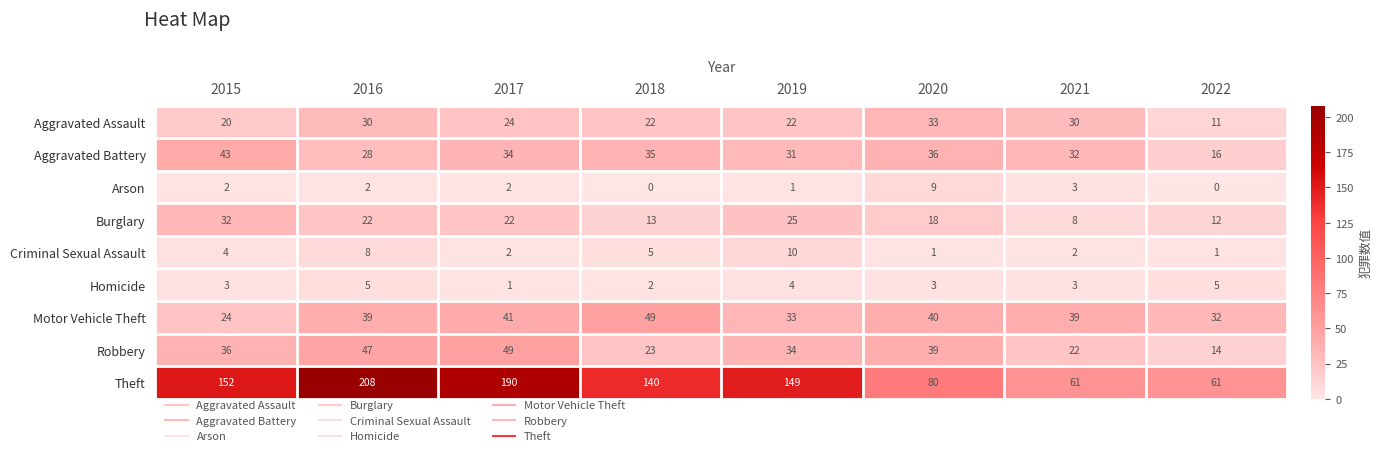

At which label is Theft closest to 134?

2018